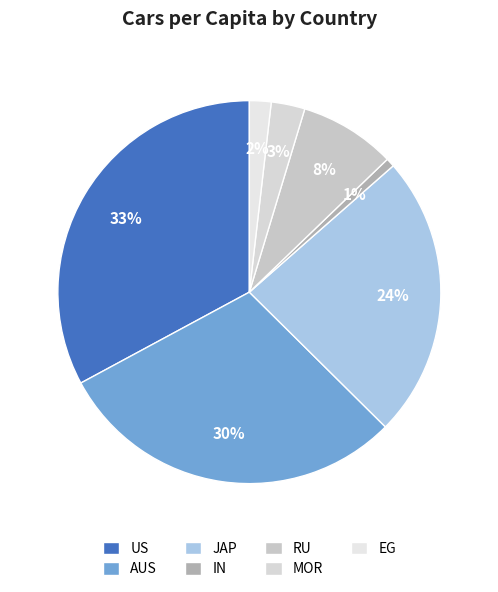

Does US represent more than half of the total?

No